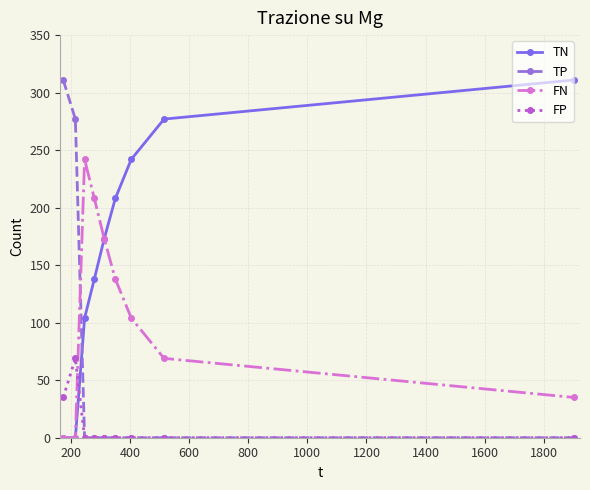

What is the value of the FN point at the 8th from the left?

69